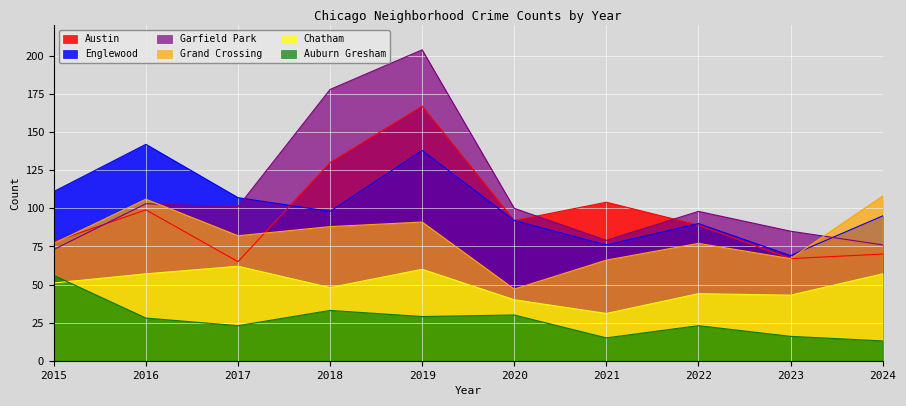

Which category has the highest value in the Auburn Gresham series?

2015